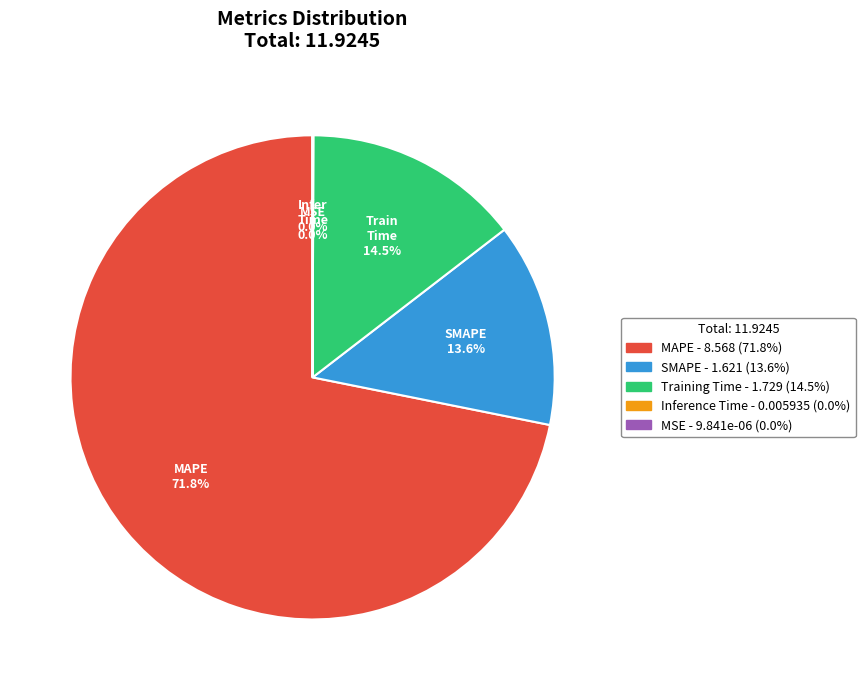

What percentage is the MAPE slice, to the nearest percent?

72%